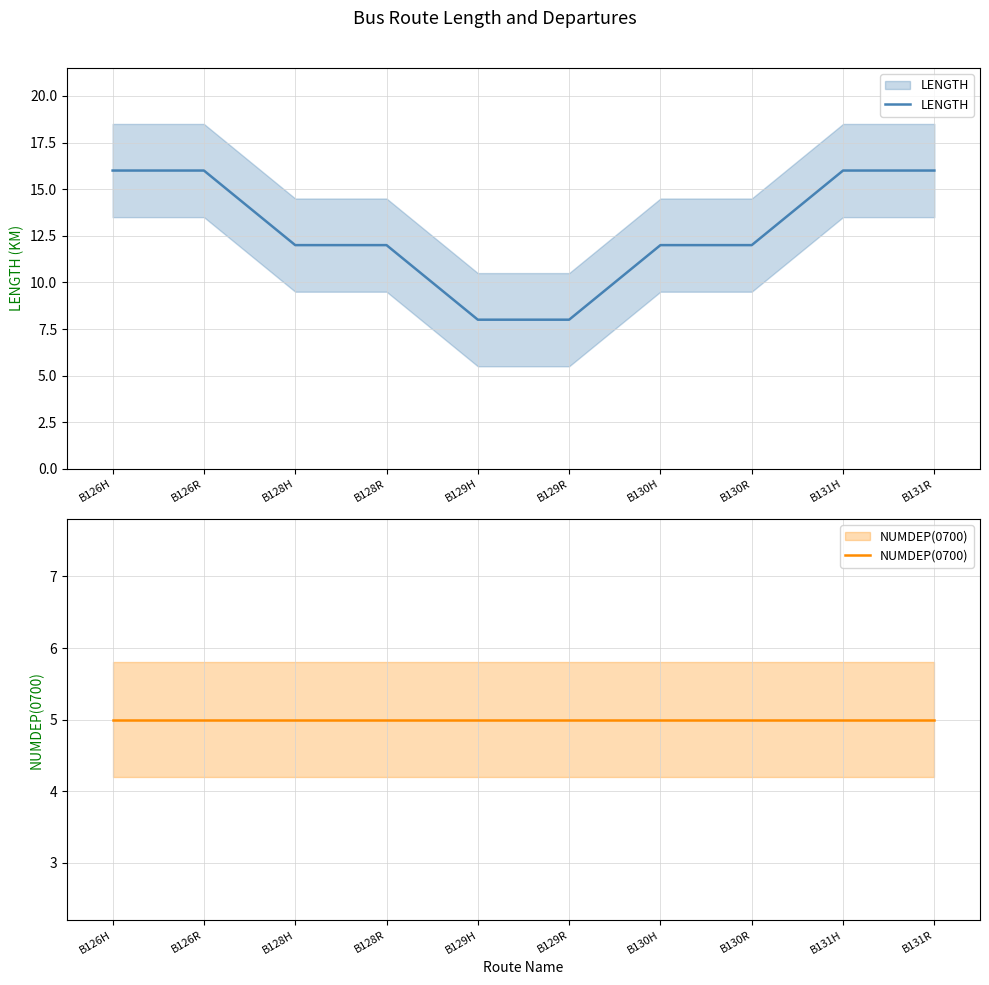

Which series has the largest total across all categories?

LENGTH